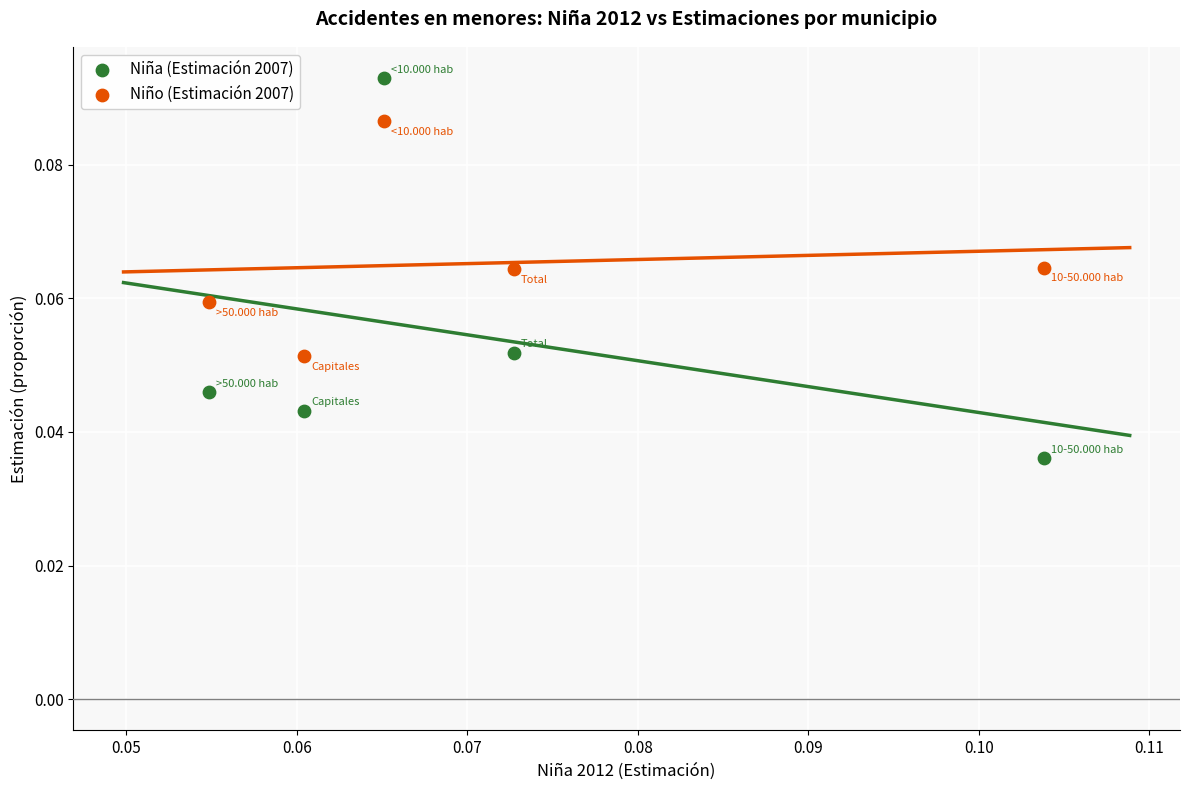

Which series has the widest spread of Y values?

Niña (Estimación 2007)